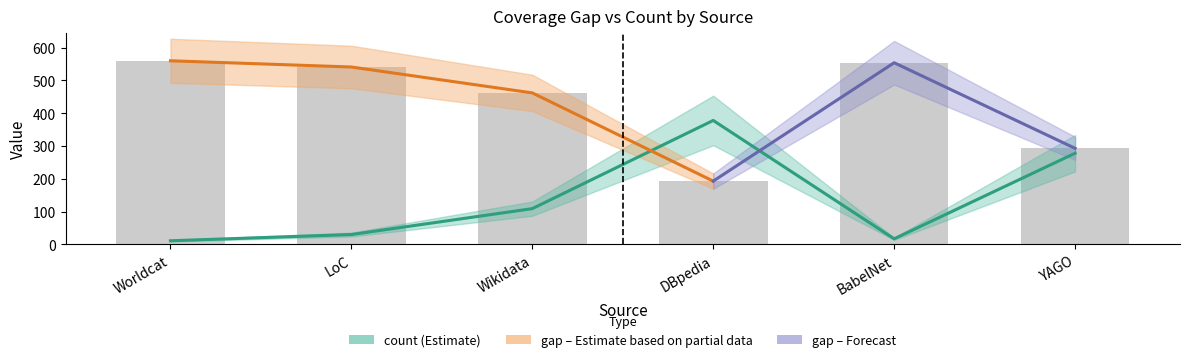

Is it true that the value at Wikidata is 37?

False